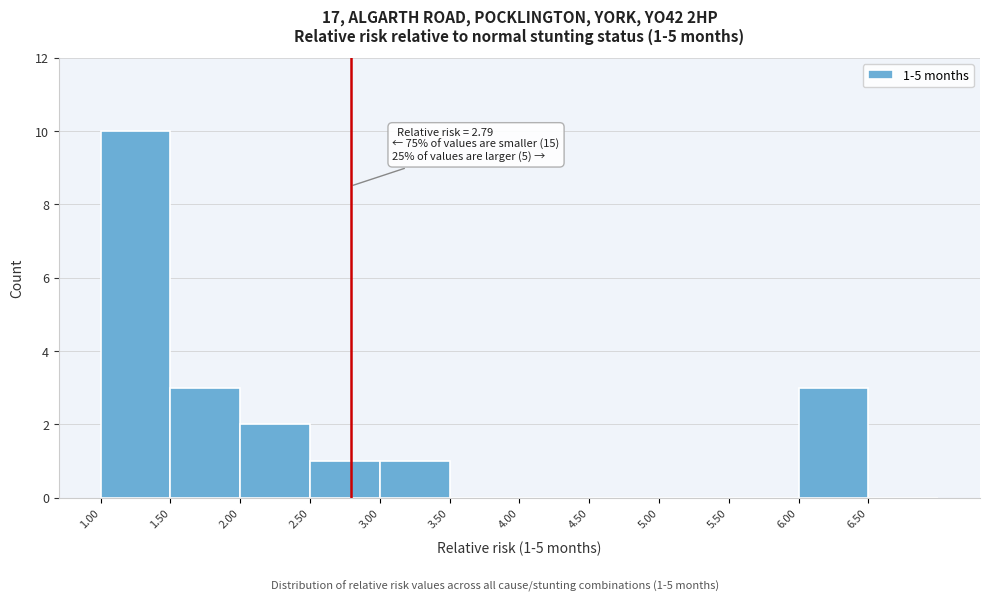

Which range on the x-axis has the tallest bar?

1.0 to 1.5